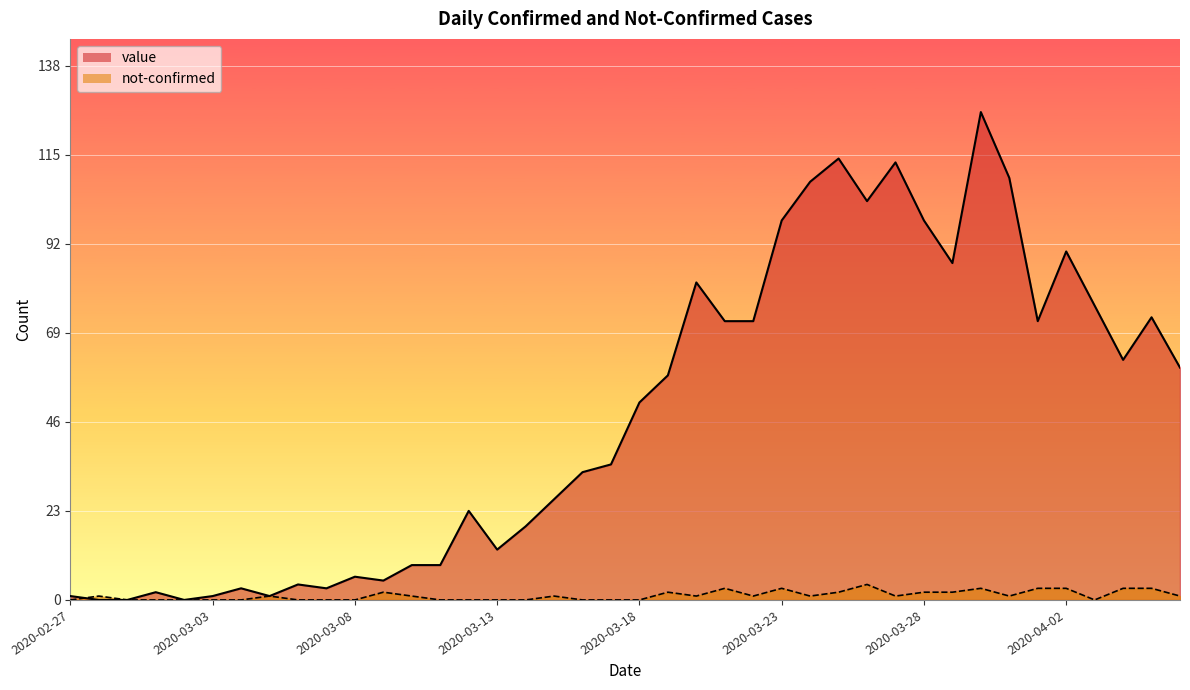

Rank the series by their maximum value, from lowest to highest.

not-confirmed, value